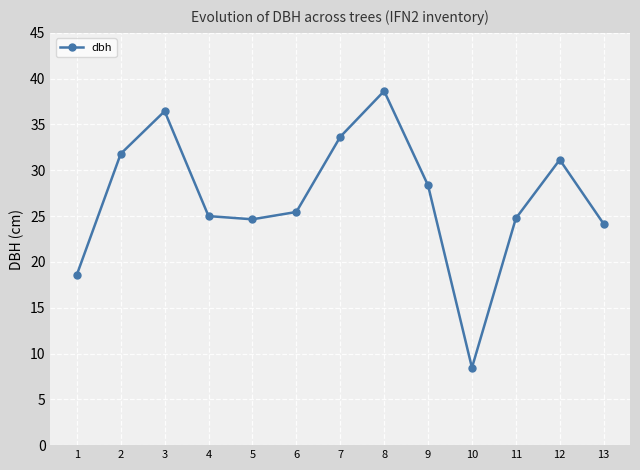

Which label corresponds to the largest value in the chart?

8